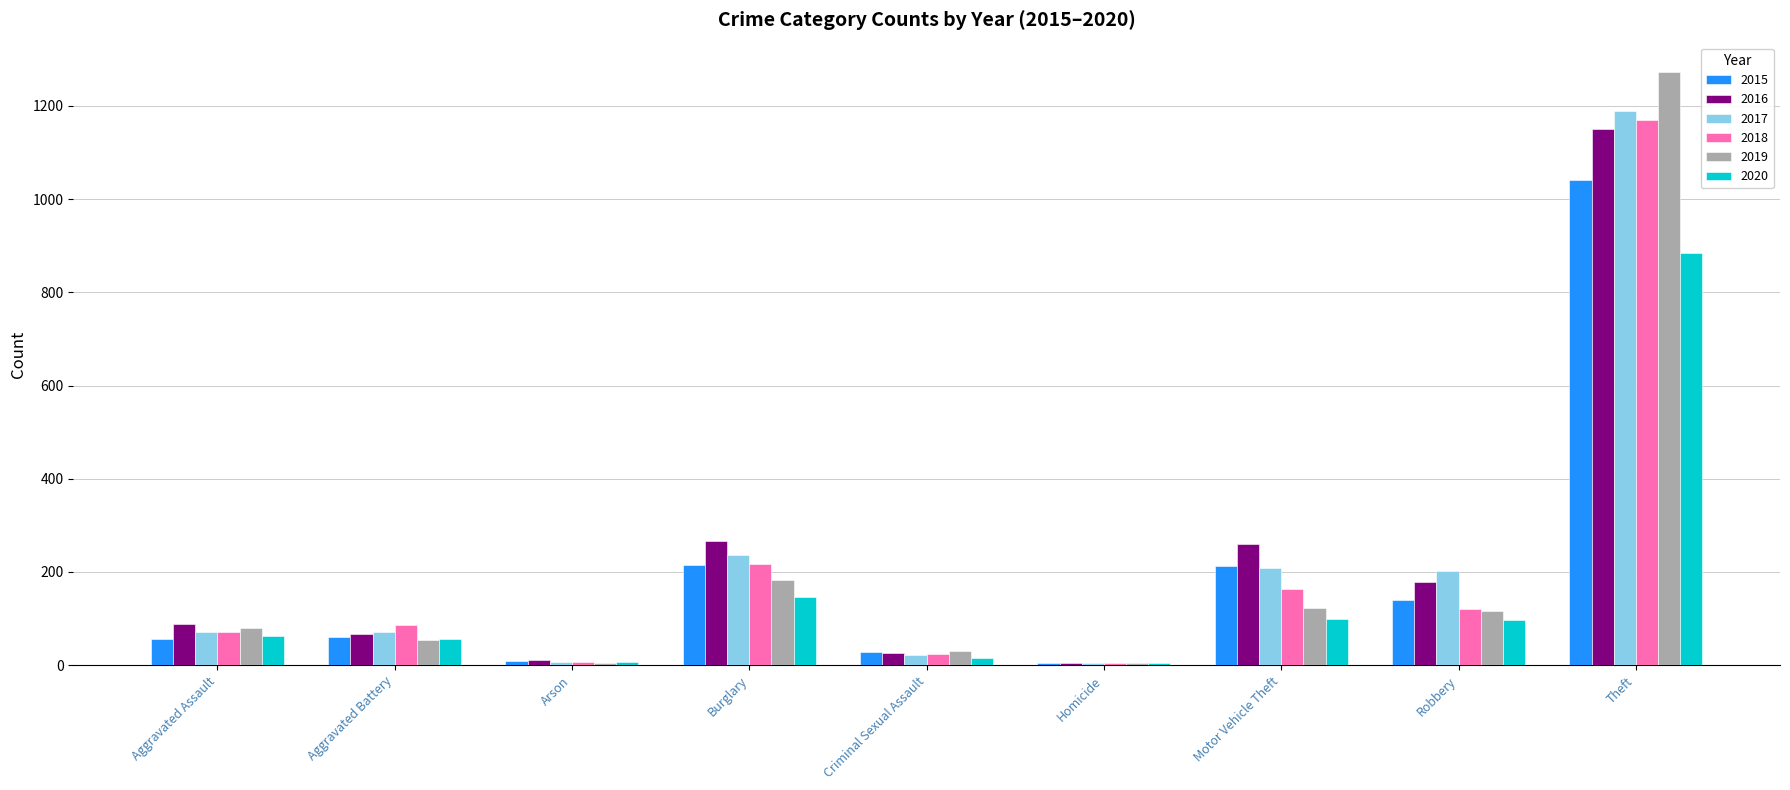

True or false: 2020 has a value of 5 at Homicide.

True